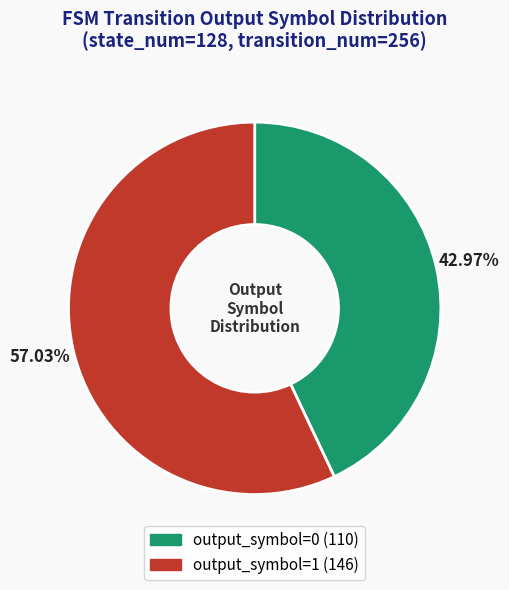

Which slice is the smallest?

output_symbol=0